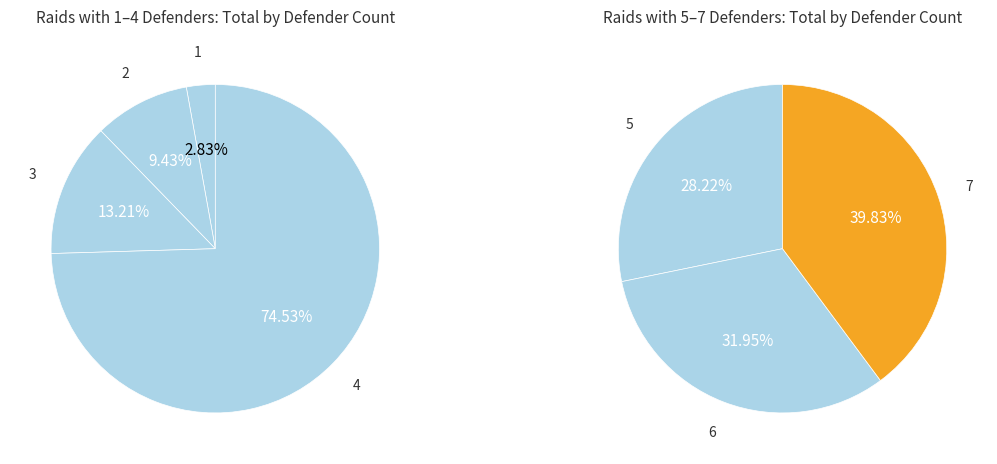

Is it true that 7 is 40% of the pie?

False